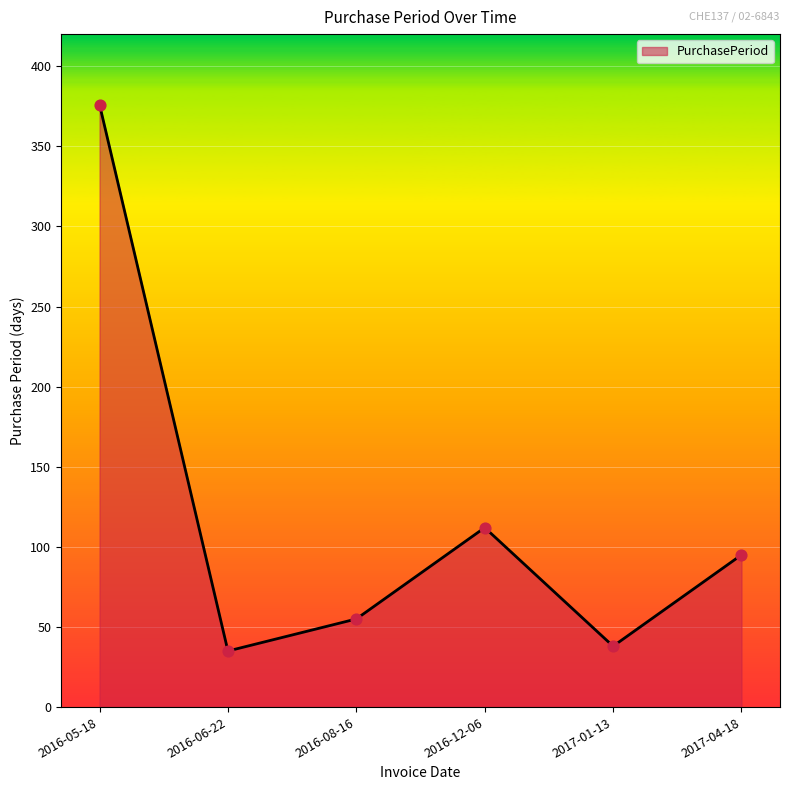

What is the ratio of the value at 2017-01-13 to the value at 2016-12-06?

0.3